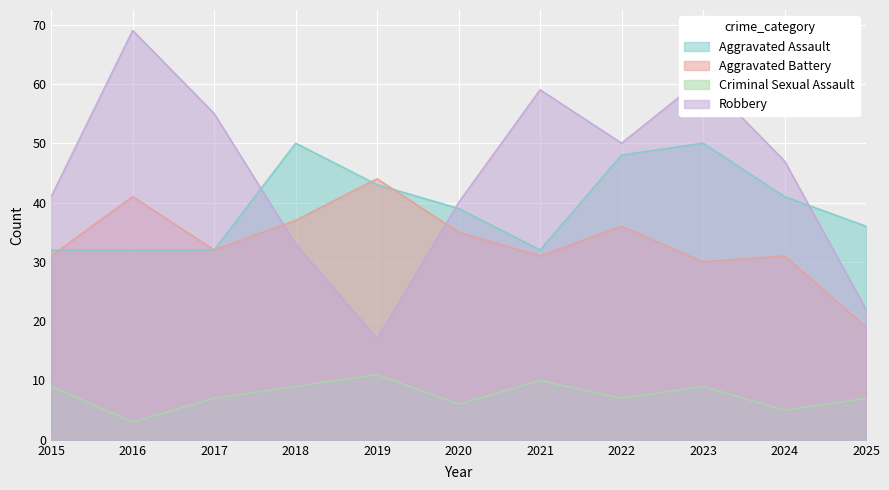

Where do Robbery and Aggravated Battery first cross each other?

2017 and 2018